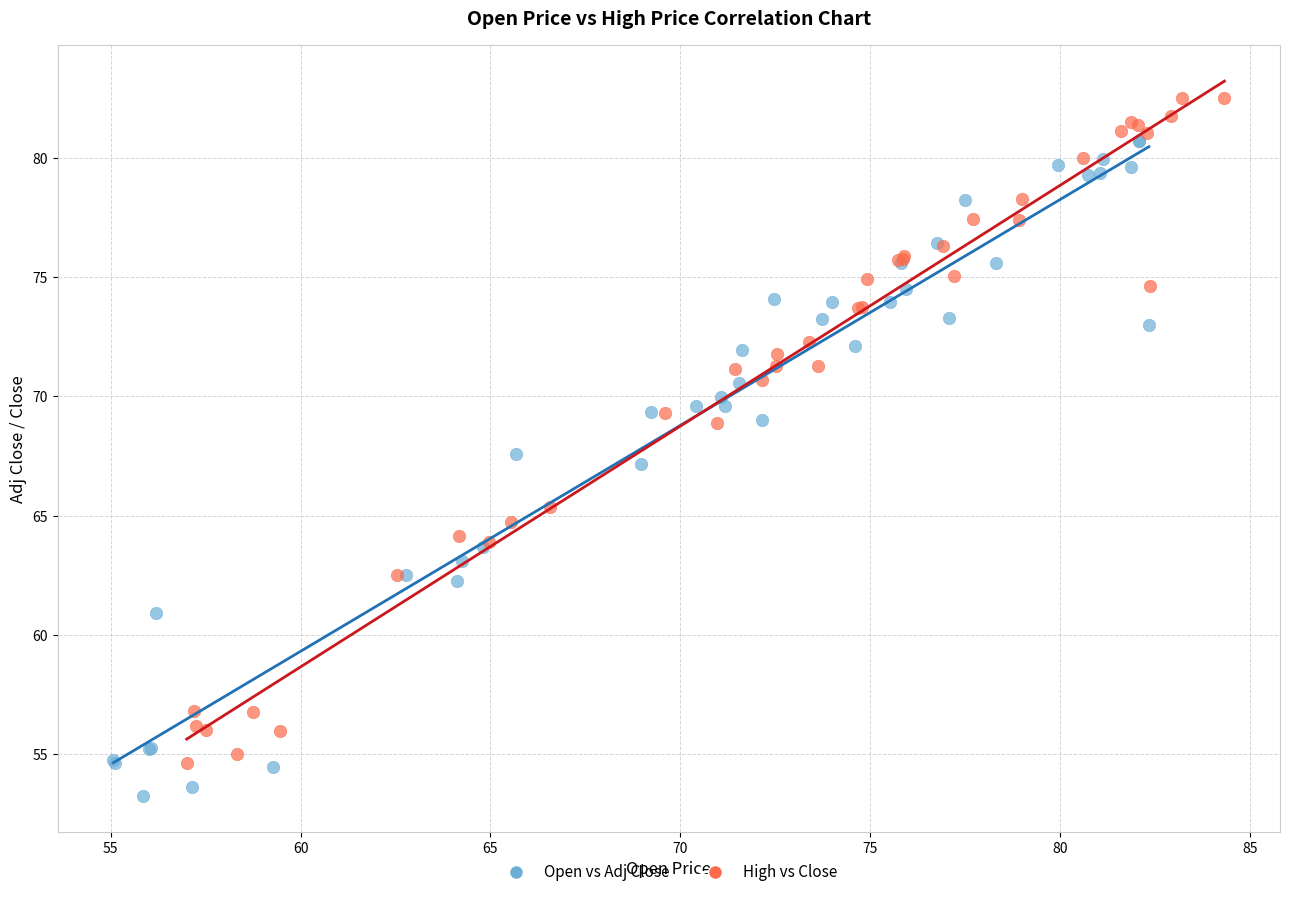

What are all the series names shown in the legend?

Open vs Adj Close, High vs Close